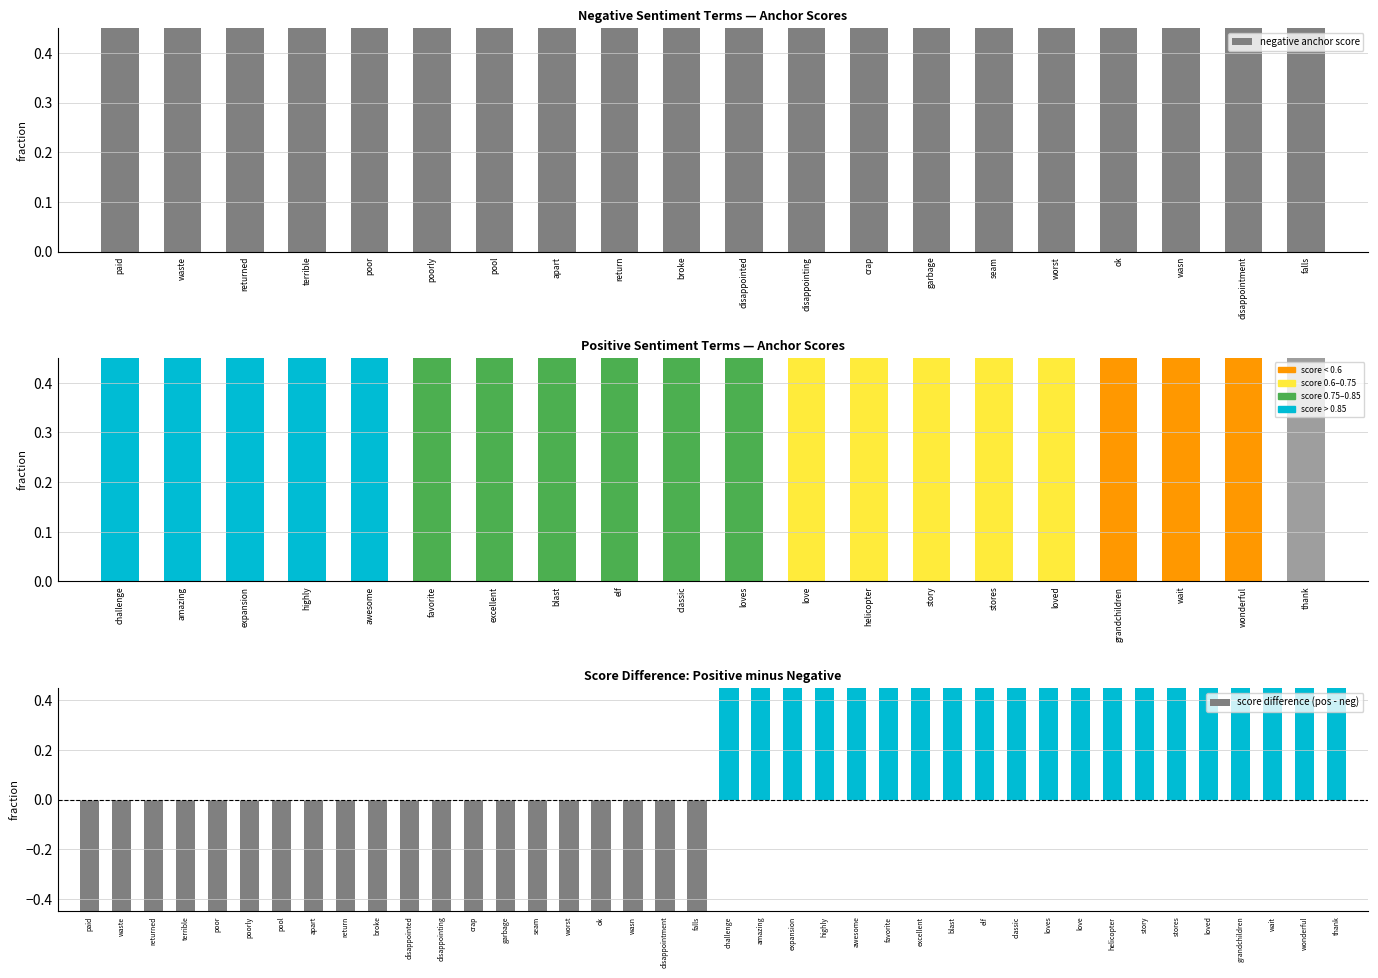

What is the maximum value for negative anchor score?

1.0